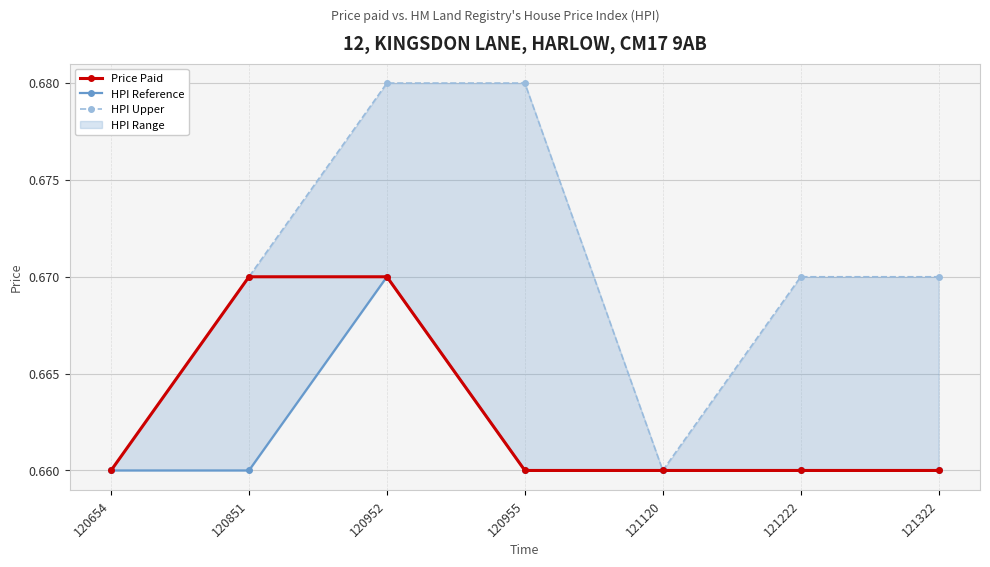

Reading right to left, transcribe all the data shown in this chart.

Price Paid: 121322=0.7	121222=0.7	121120=0.7	120955=0.7	120952=0.7	120851=0.7	120654=0.7
HPI Reference: 121322=0.7	121222=0.7	121120=0.7	120955=0.7	120952=0.7	120851=0.7	120654=0.7
HPI Upper: 121322=0.7	121222=0.7	121120=0.7	120955=0.7	120952=0.7	120851=0.7	120654=0.7